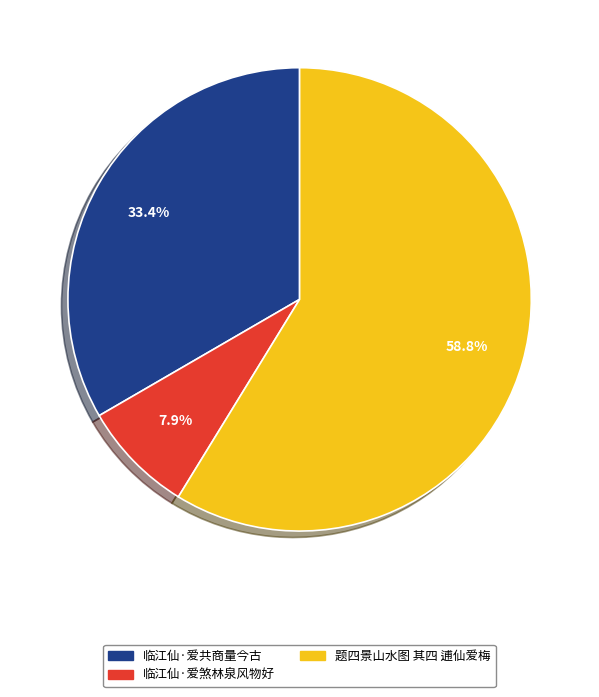

Which has a higher value, 题四景山水图 其四 逋仙爱梅 or 临江仙·爱煞林泉风物好?

题四景山水图 其四 逋仙爱梅